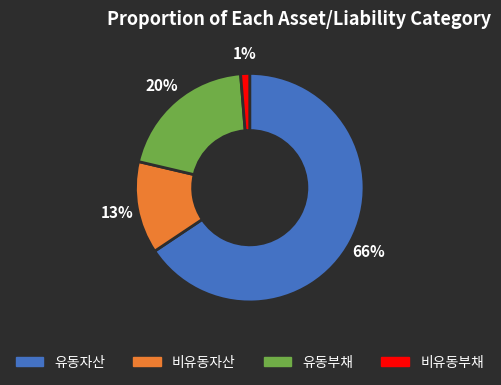

Combined, do 비유동자산 and 유동자산 account for over 50%?

Yes